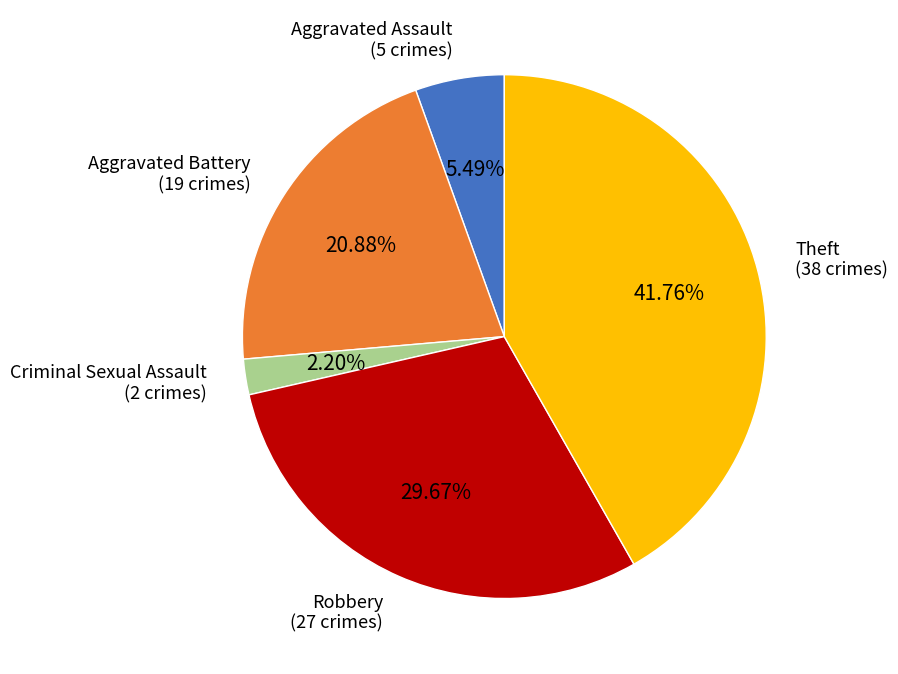

Does any single category account for the majority?

No